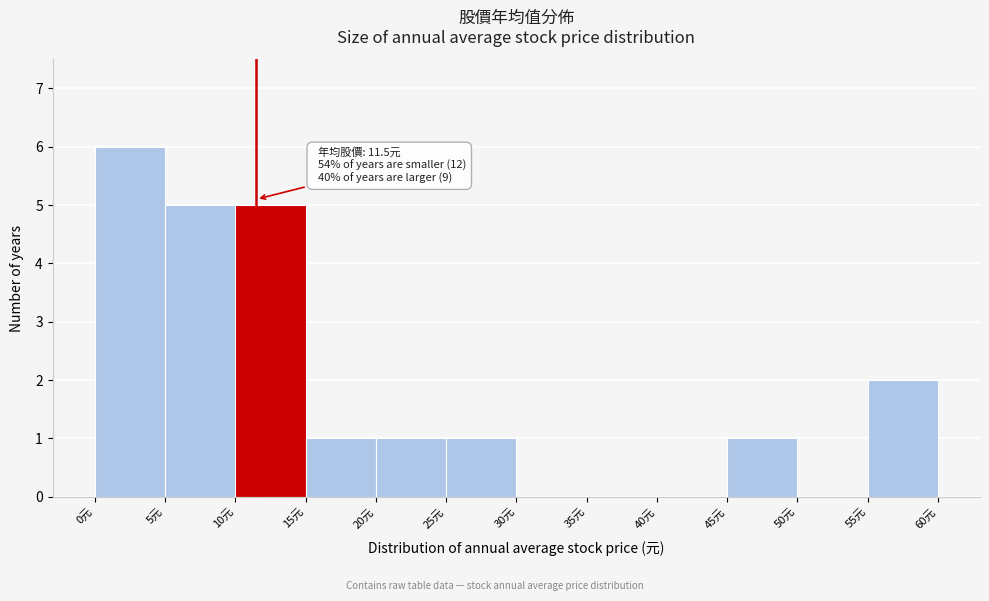

Over which range of the x-axis is the bar tallest?

0 to 5